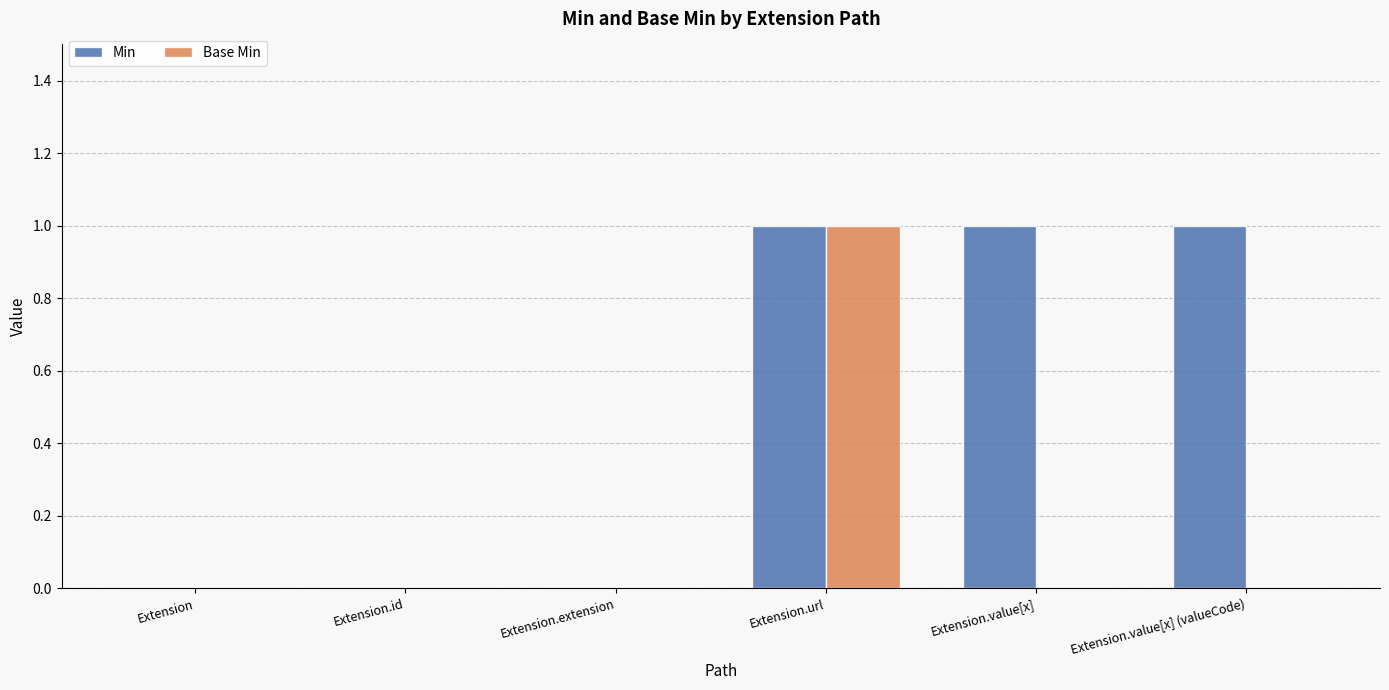

Count the Base Min values in the range 0 to 1.

6